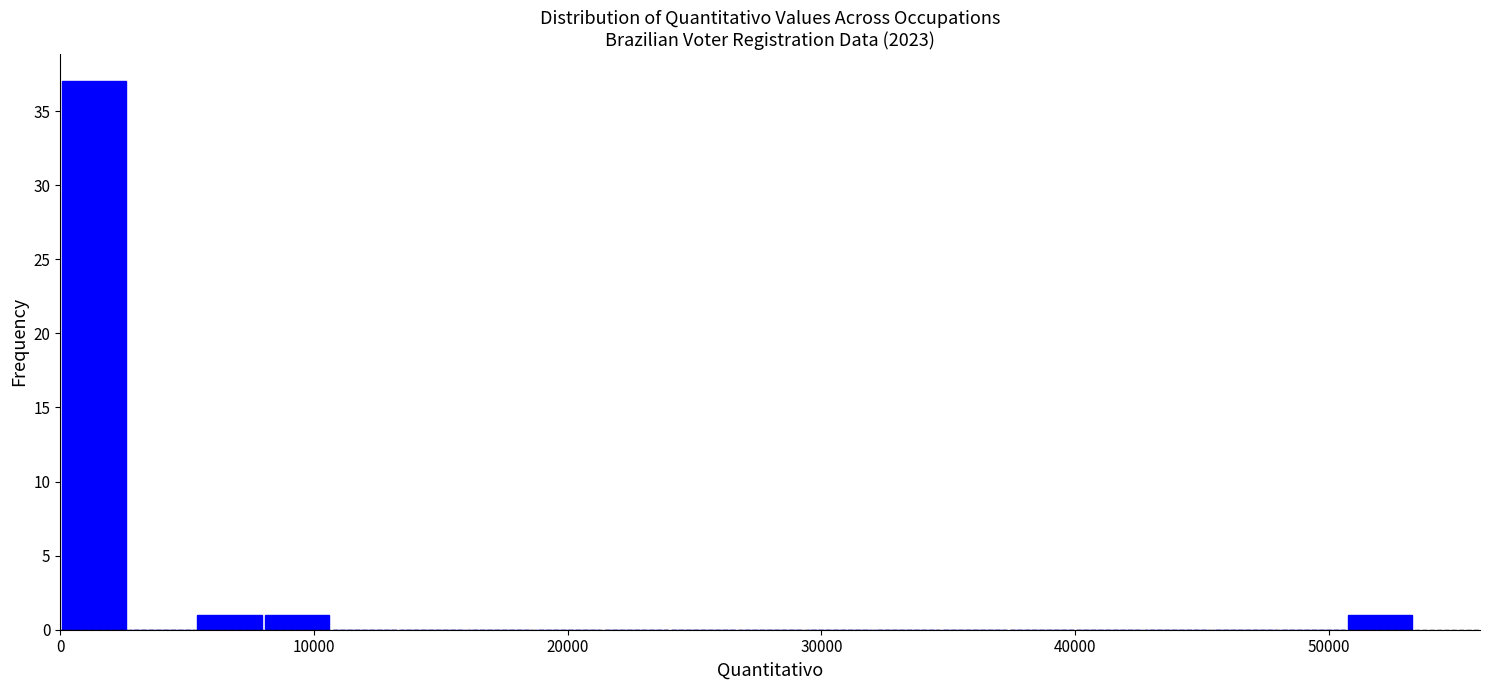

Around what value on the x-axis is the tallest bar? Give the approximate position of its centre, as read against the axis.

1000